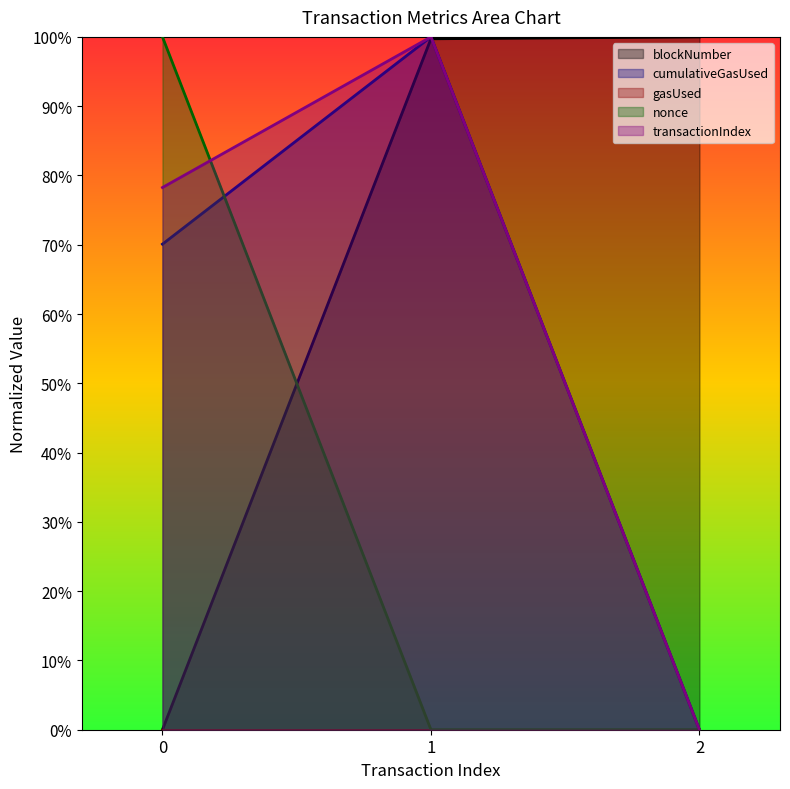

What is the total value across all series at 2?

1.0